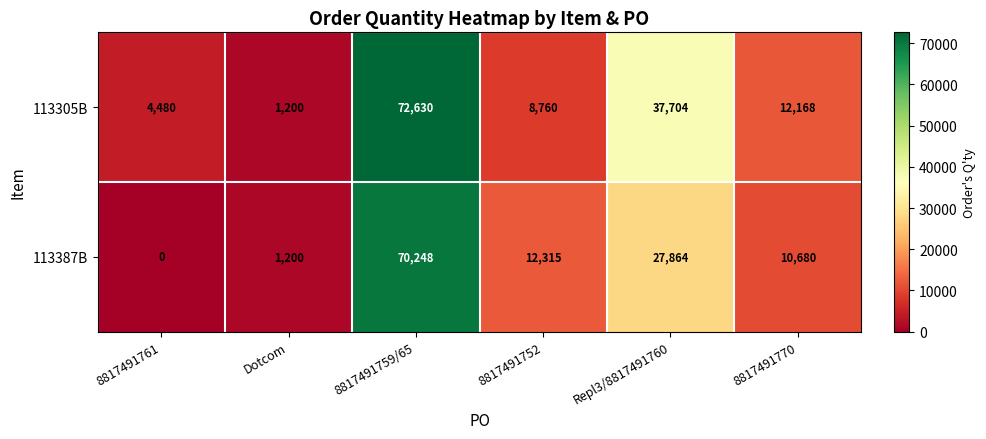

Between 8817491761 and 8817491770, which series saw the biggest shift?

113387B